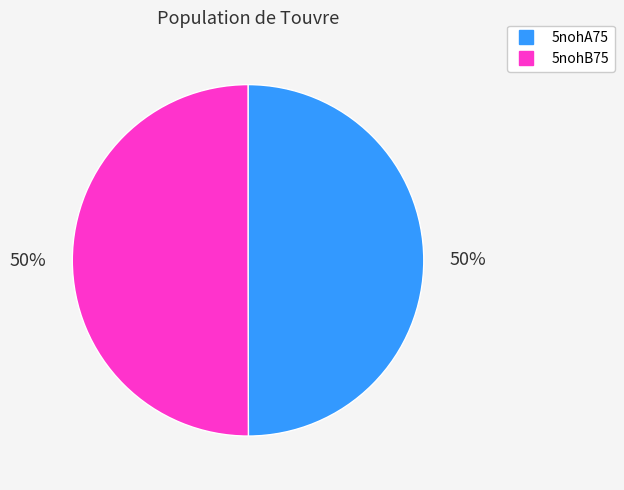

The 5nohB75 slice represents 50% of the pie. True or false?

True